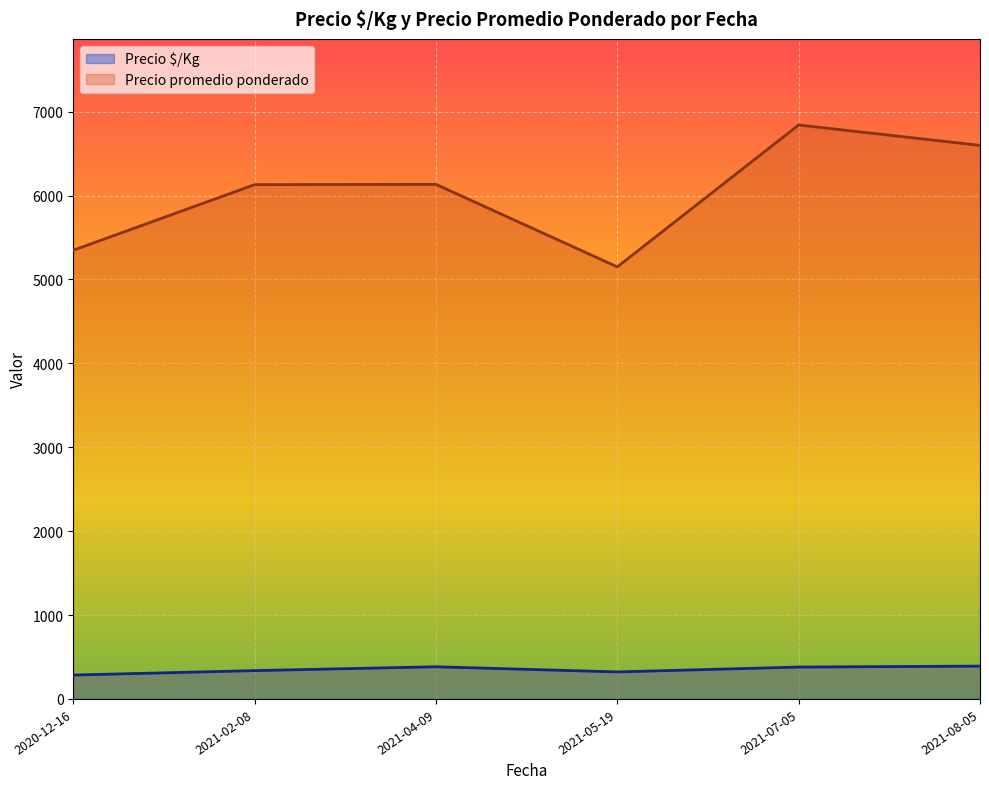

Is the value of Precio promedio ponderado at 2021-08-05 greater than the value of Precio $/Kg at 2021-08-05?

Yes